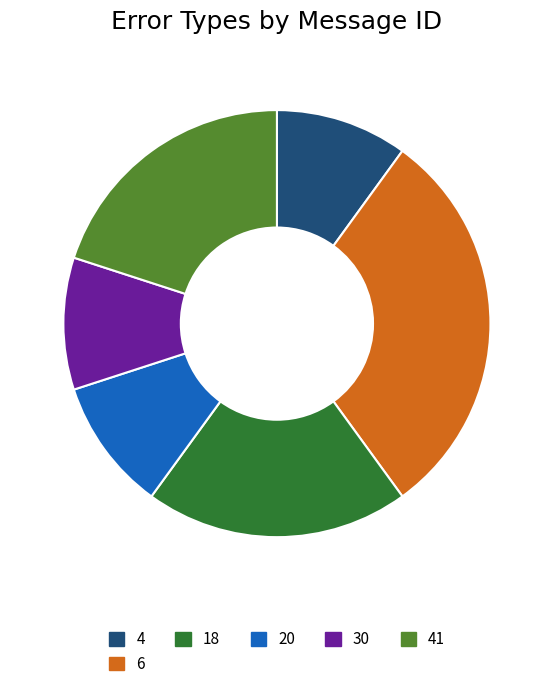

How many slices are in this pie chart?

6